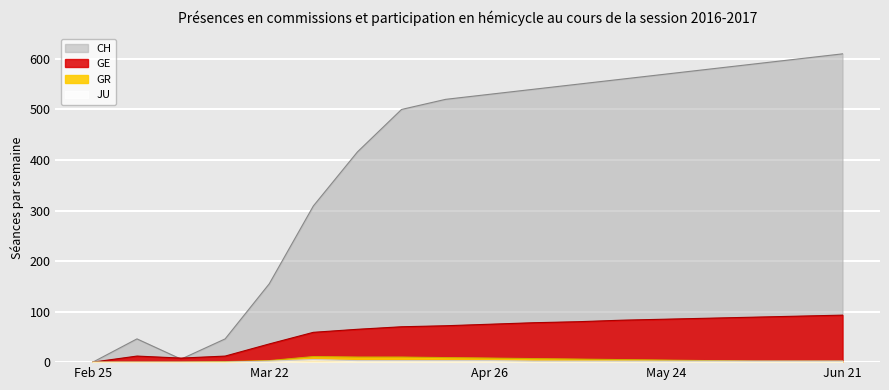

What is the label of the 8th point from the right?

10